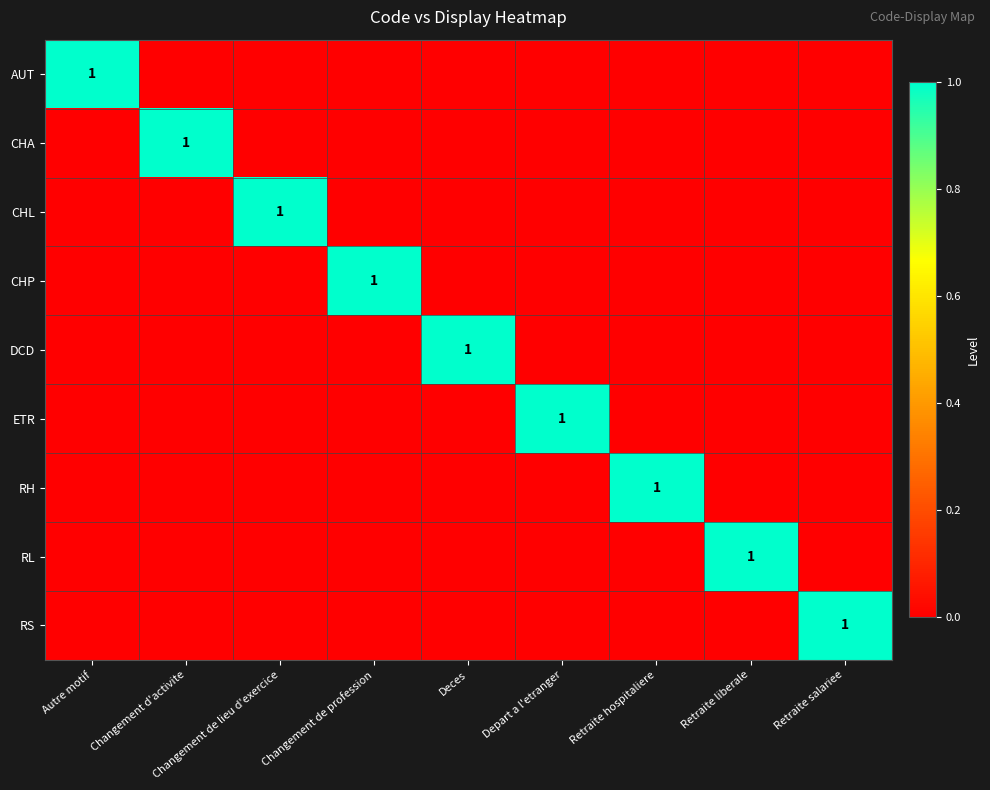

True or false: AUT has a value of 1 at Autre motif.

True